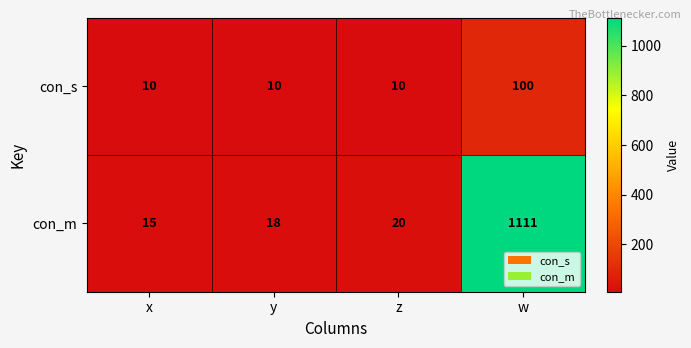

What is the minimum value for con_s?

10